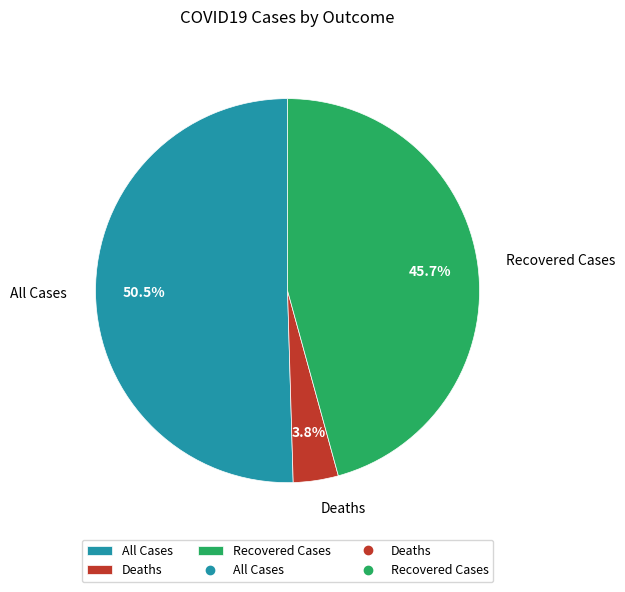

Is it true that All Cases is 59% of the pie?

False